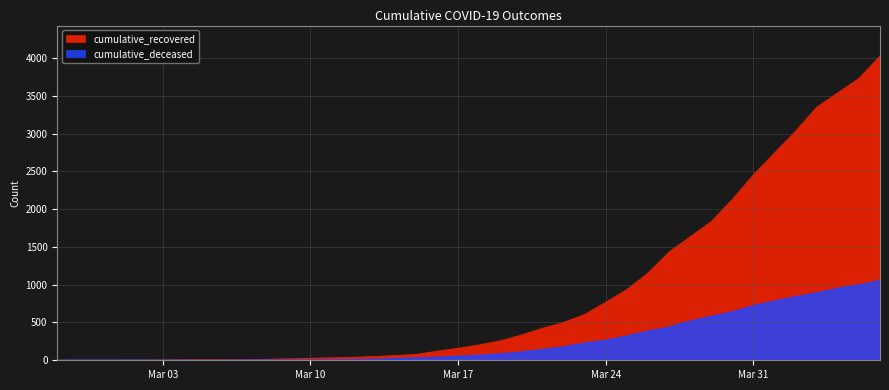

At which label does cumulative_recovered reach its minimum?

2020-02-27